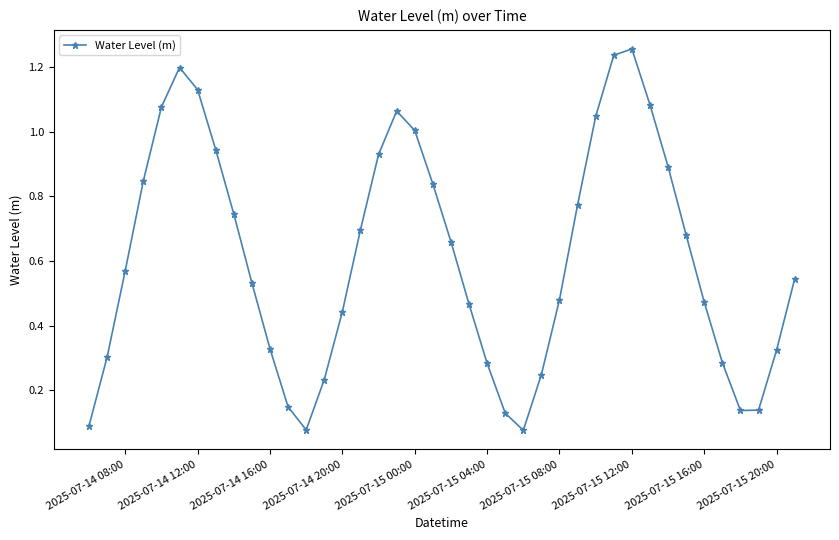

How many interior local peaks (higher than both neighbors) does the data have?

3